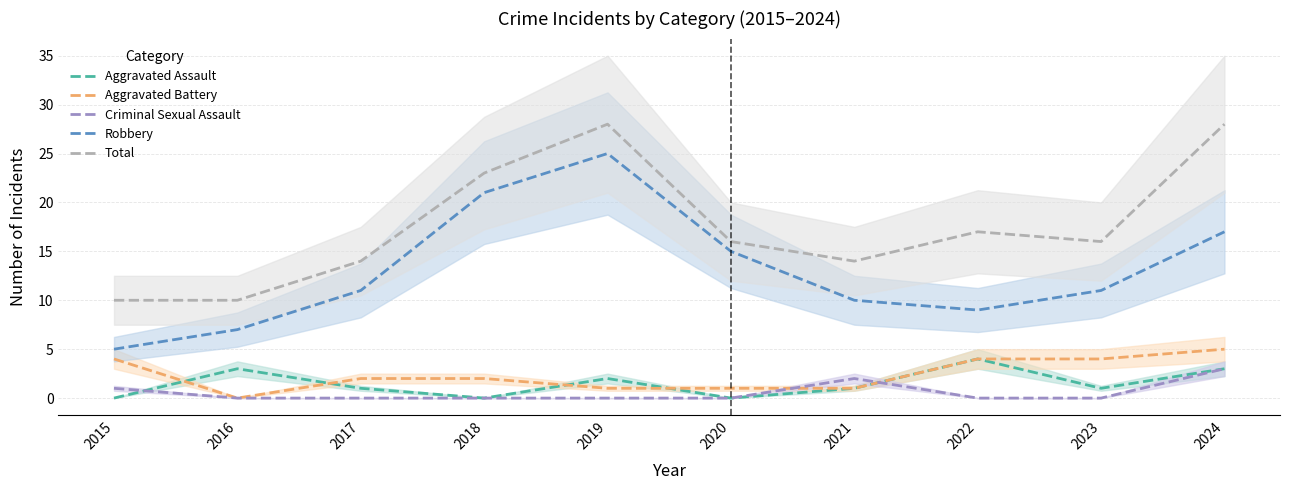

What is the difference between the maximum and second lowest values in the Aggravated Assault series?

4